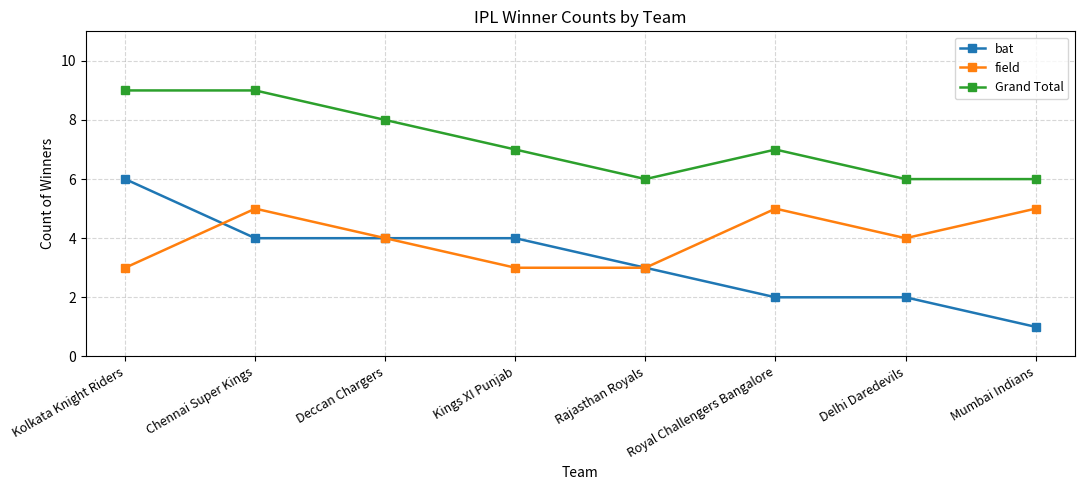

At which label does Grand Total first exceed 7?

Kolkata Knight Riders